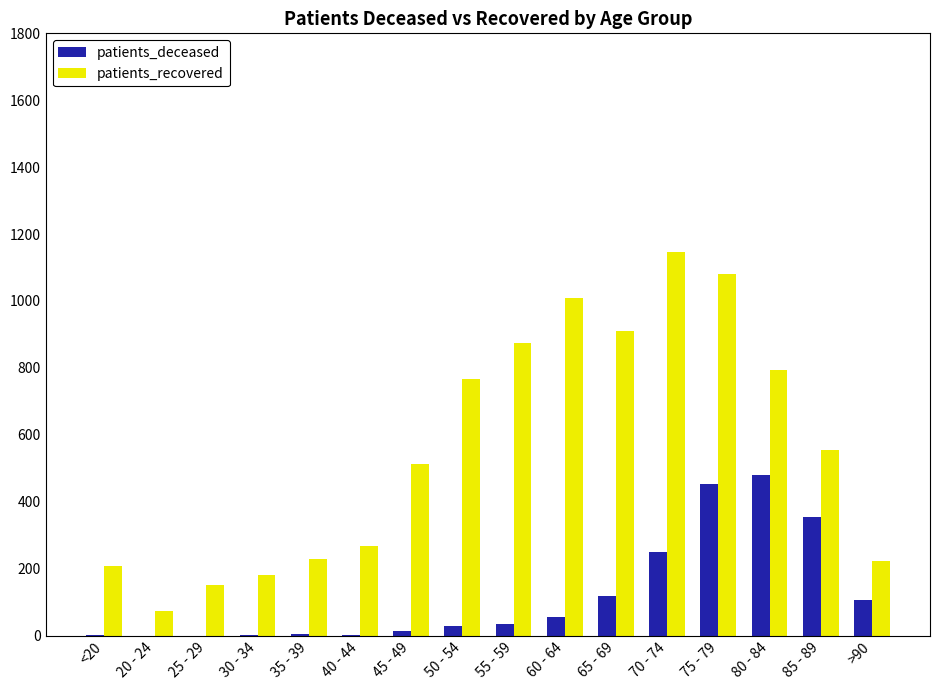

Is the value of patients_recovered at 20 - 24 greater than the value of patients_deceased at 30 - 34?

Yes